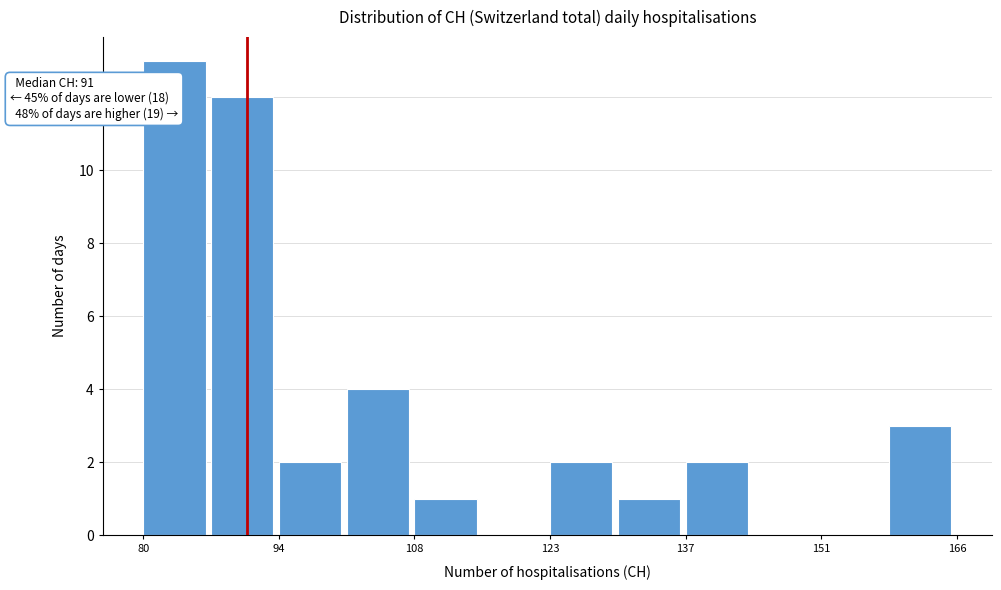

Around what value on the x-axis is the tallest bar? Give the approximate position of its centre, as read against the axis.

84